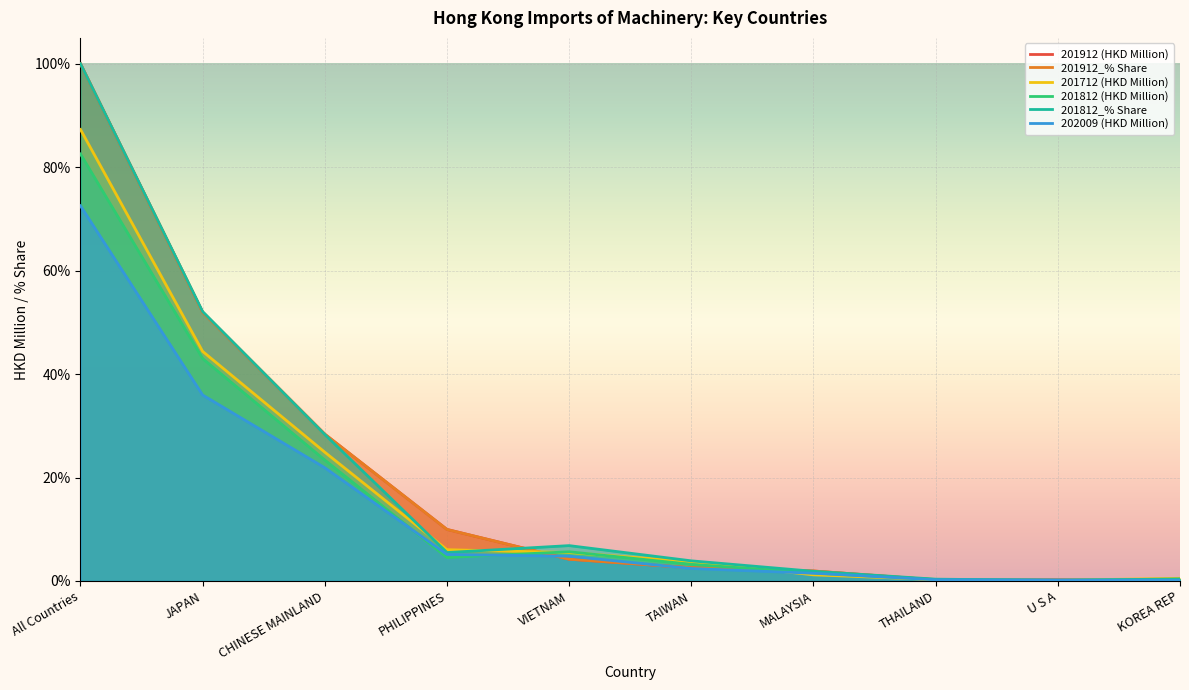

How many lines are shown in the chart?

6